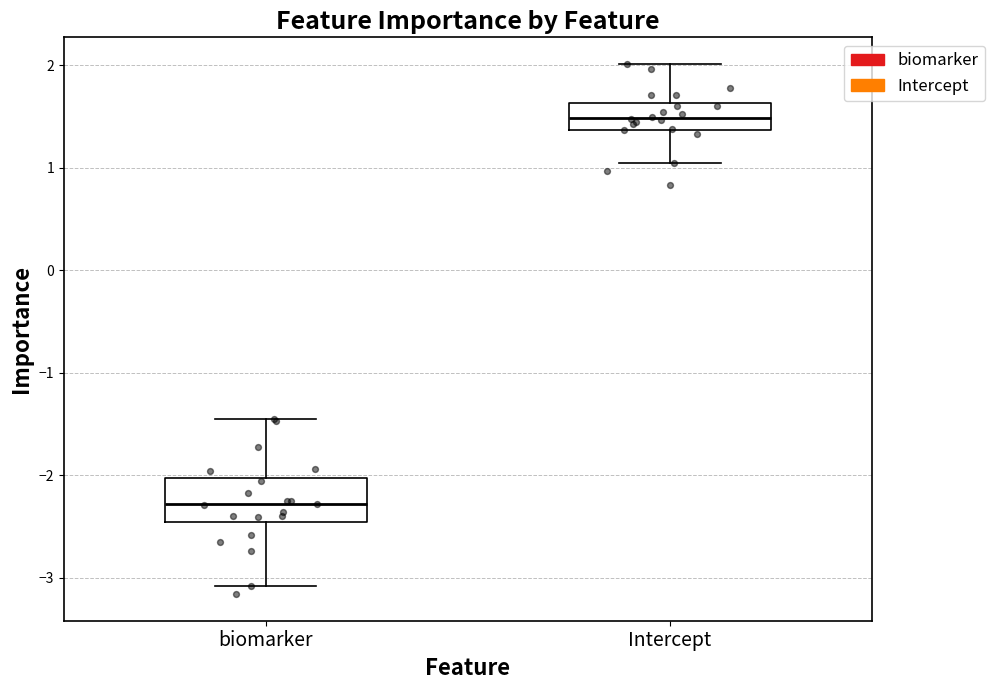

Which box has the lowest median line?

biomarker